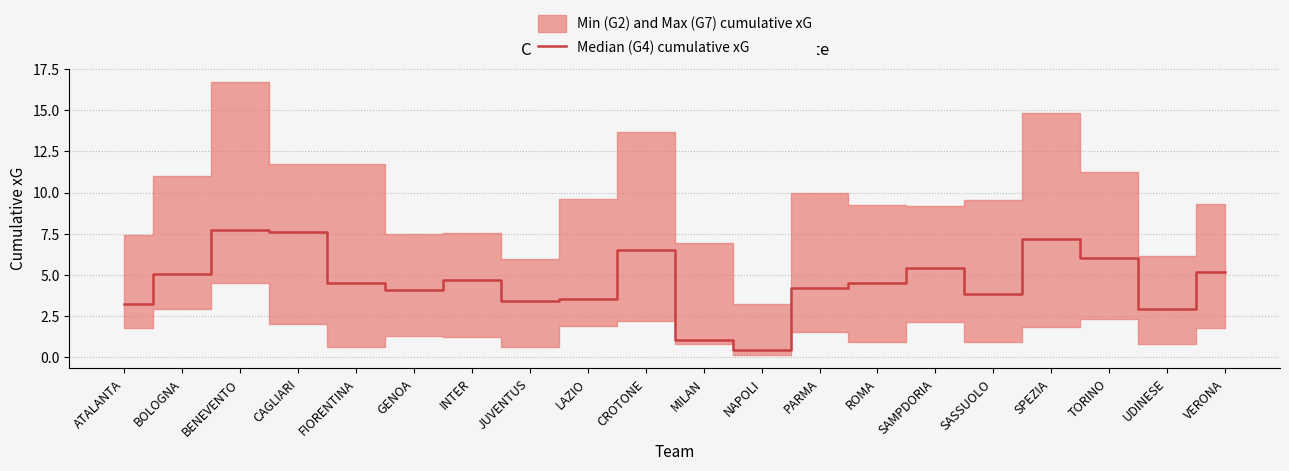

Reading left to right, list all the values displayed in this chart.

ATALANTA=3.2	BOLOGNA=5.1	BENEVENTO=7.7	CAGLIARI=7.6	FIORENTINA=4.5	GENOA=4.1	INTER=4.7	JUVENTUS=3.4	LAZIO=3.5	CROTONE=6.5	MILAN=1.1	NAPOLI=0.4	PARMA=4.2	ROMA=4.5	SAMPDORIA=5.4	SASSUOLO=3.8	SPEZIA=7.2	TORINO=6.0	UDINESE=2.9	VERONA=5.2